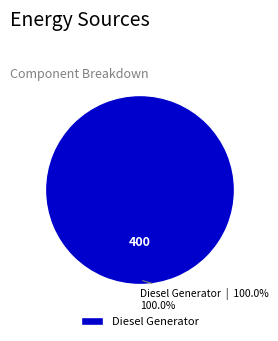

How many slices are in this pie chart?

1